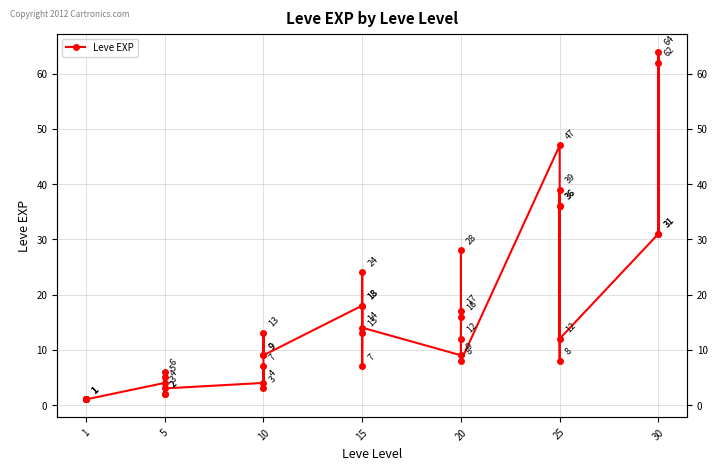

True or false: the data shows 41 at 20.

False